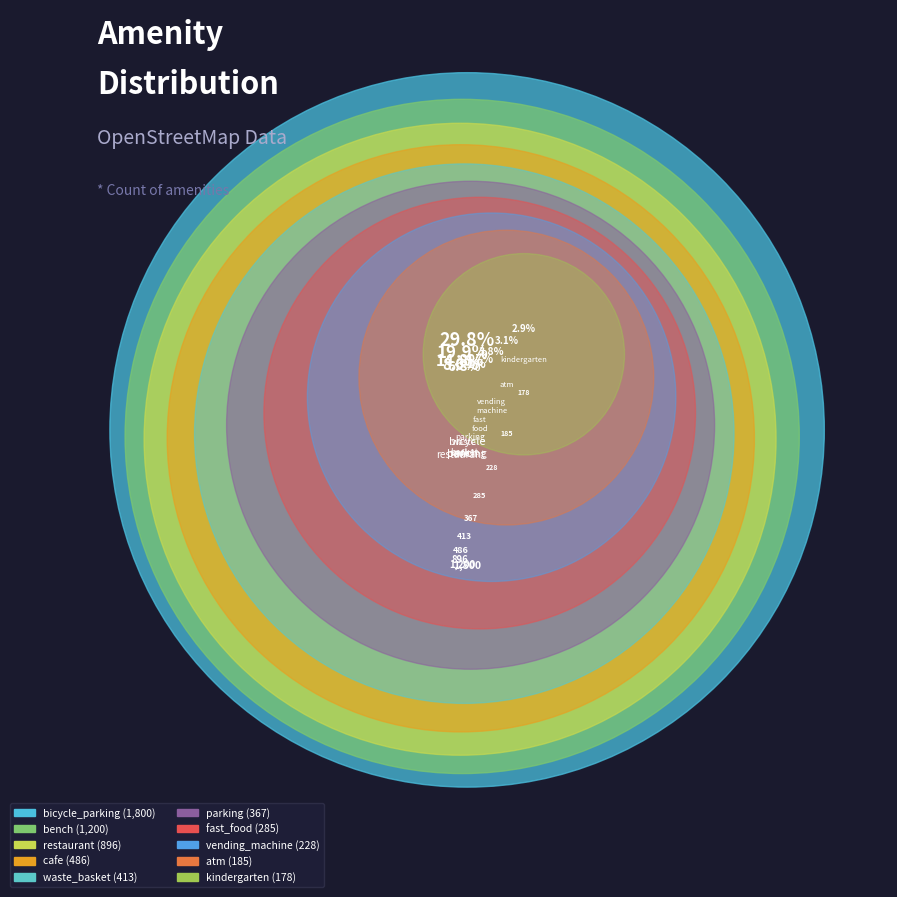

Count the number of slices in the pie.

10